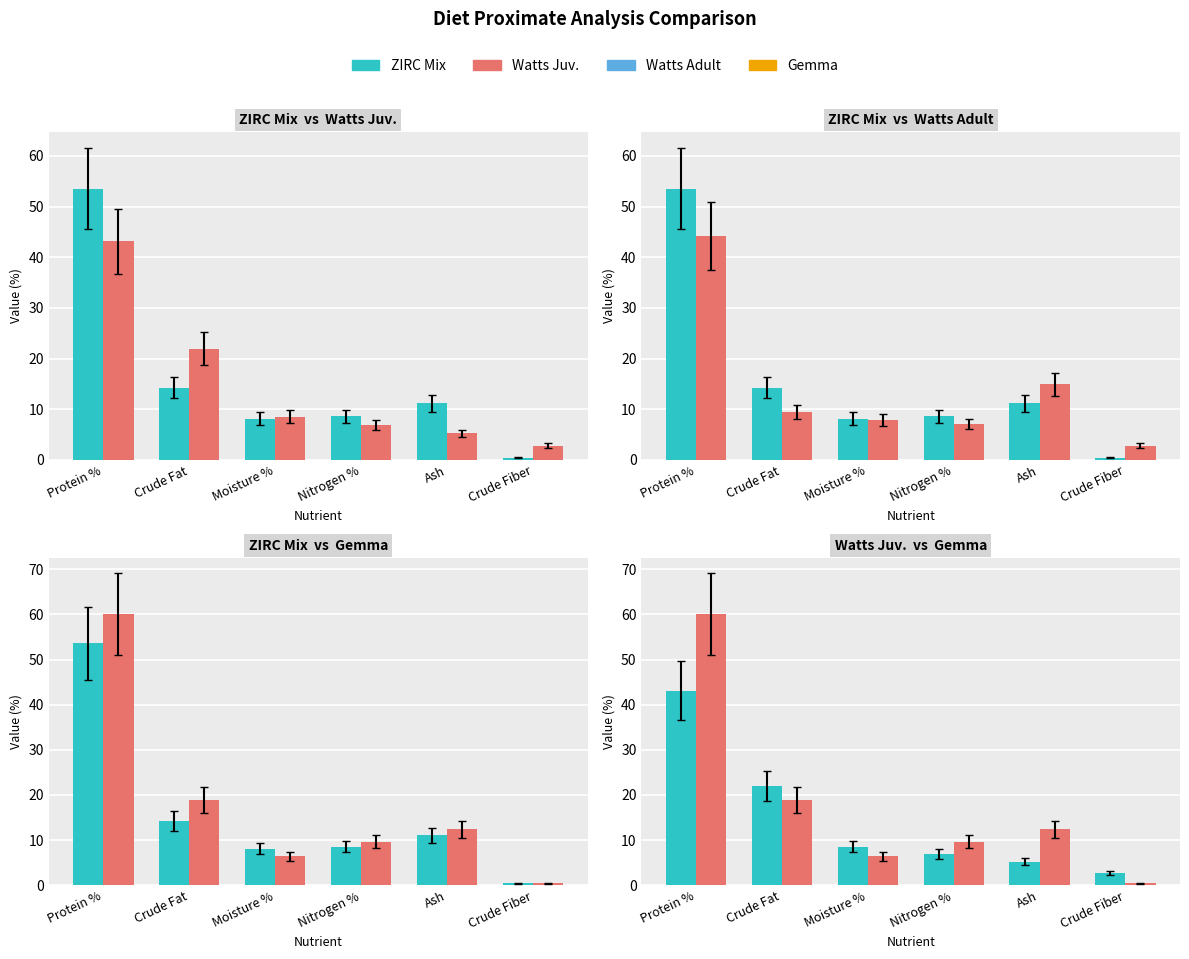

Which series has the largest range (max minus min)?

Gemma